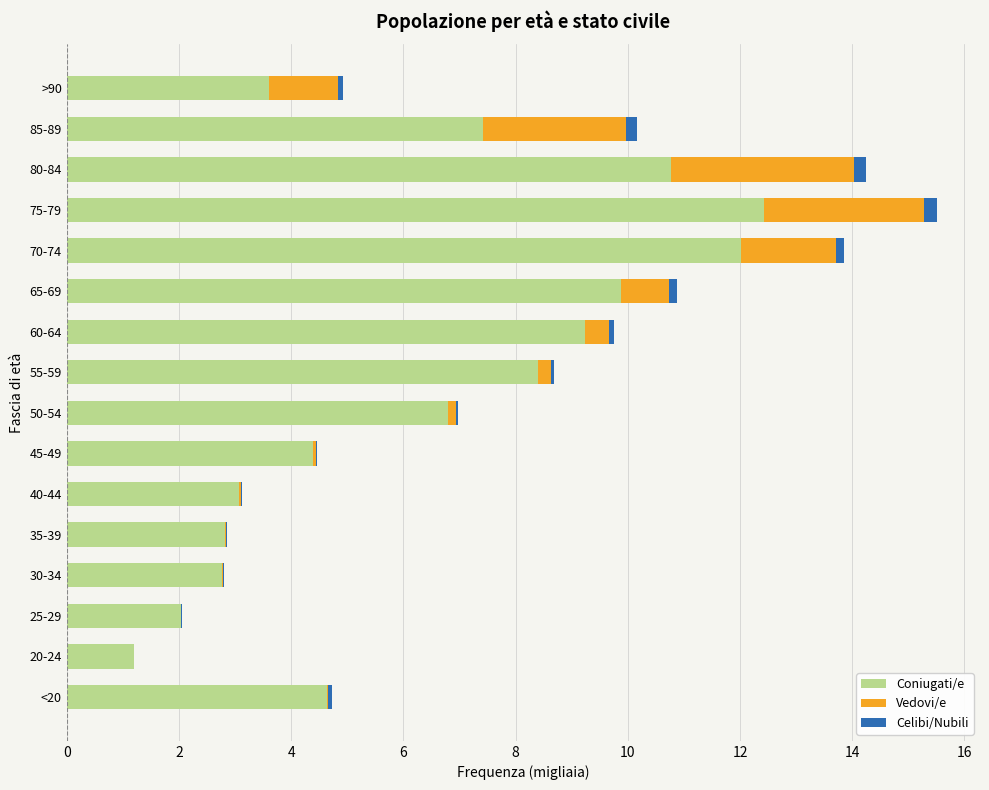

At which category is the sum across all series the highest?

75-79